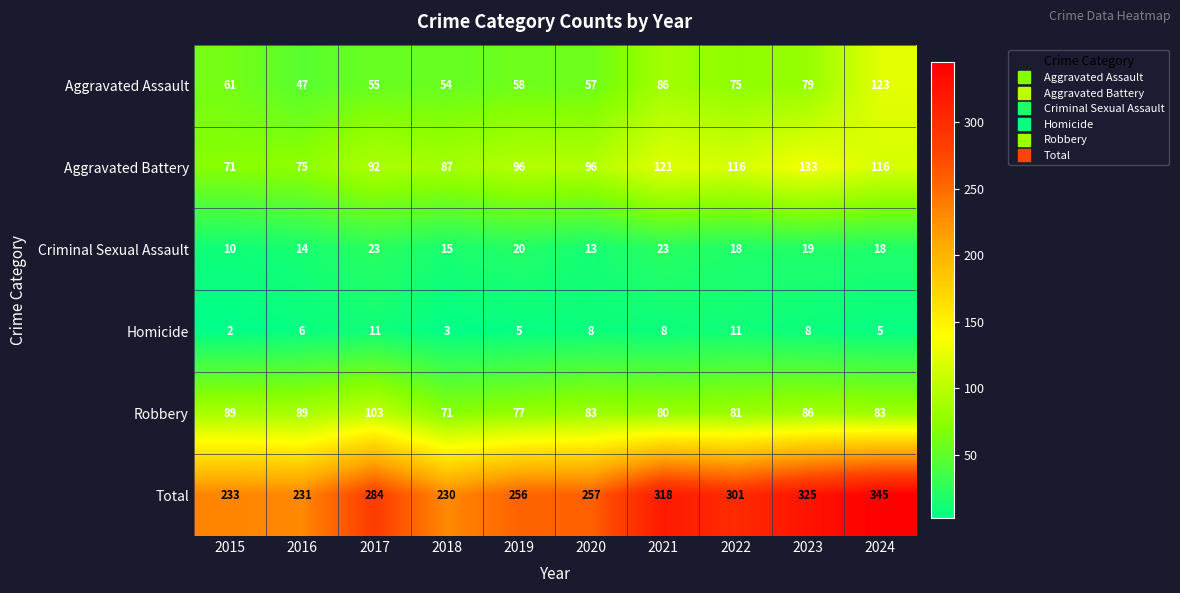

Which label corresponds to the smallest value in the chart?

2015